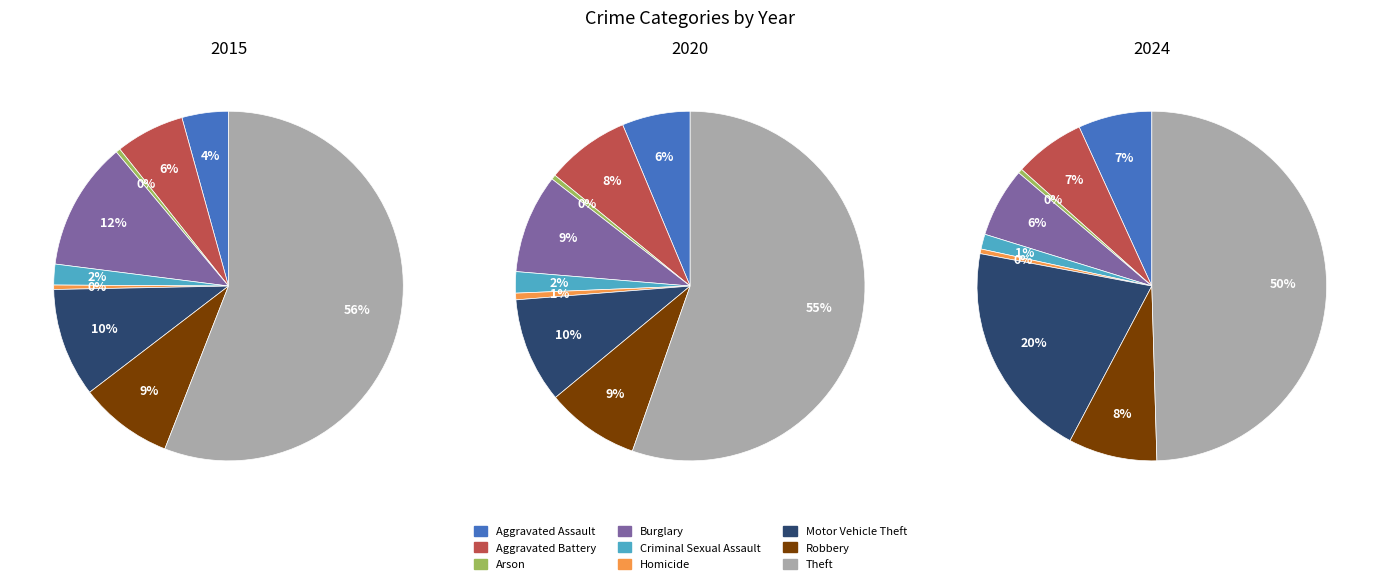

To the nearest percent, what is the combined percentage of Homicide and Criminal Sexual Assault?

3%